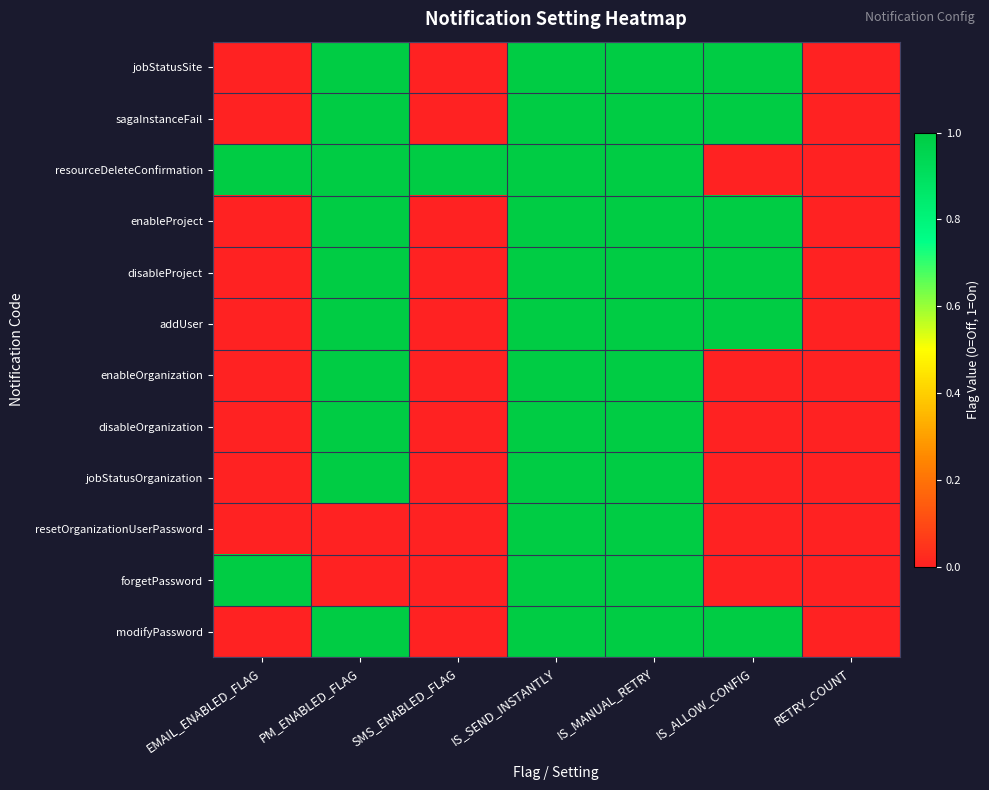

At which category is the sum across all series the highest?

IS_SEND_INSTANTLY